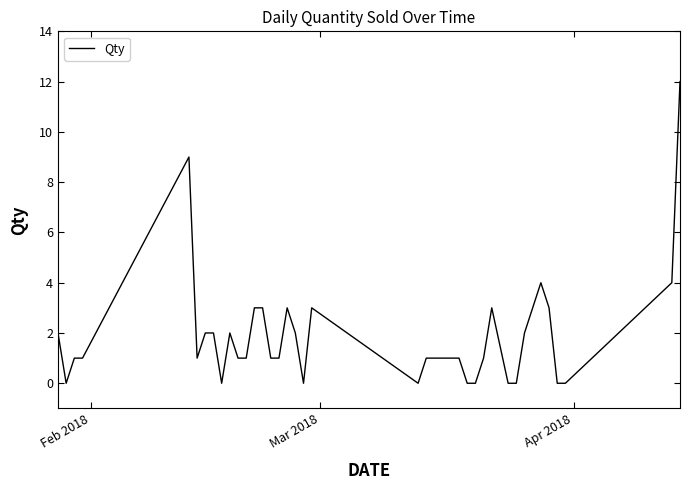

What is the difference between the maximum and minimum values?

12